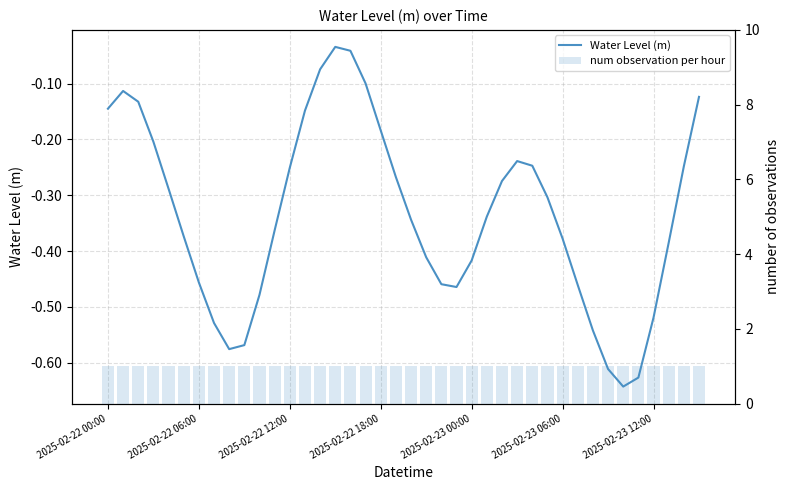

Which category has the lowest value across all series?

34